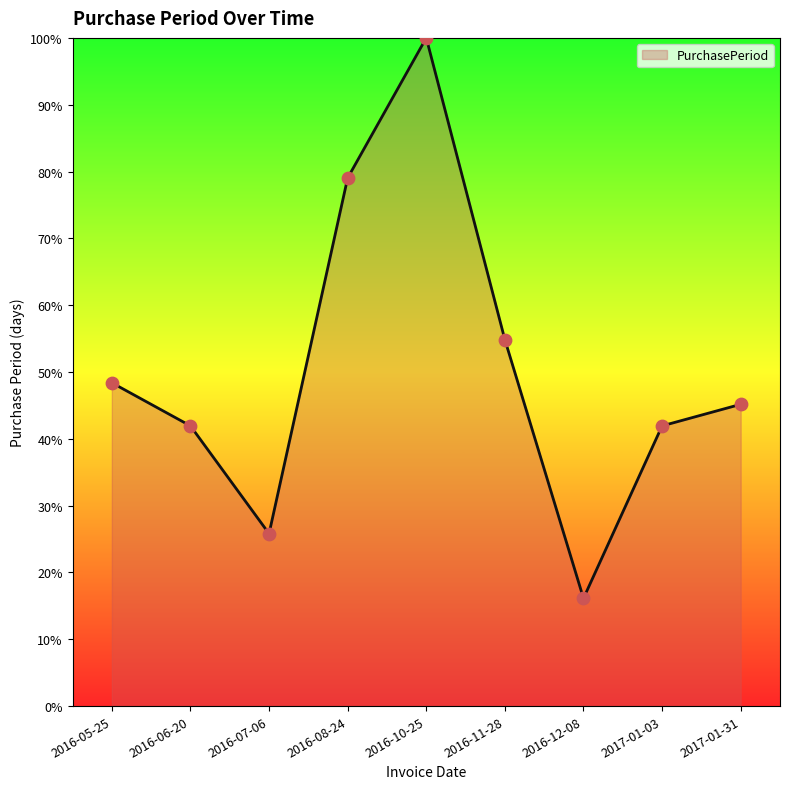

Between 2016-10-25 and 2016-07-06, which is larger?

2016-10-25